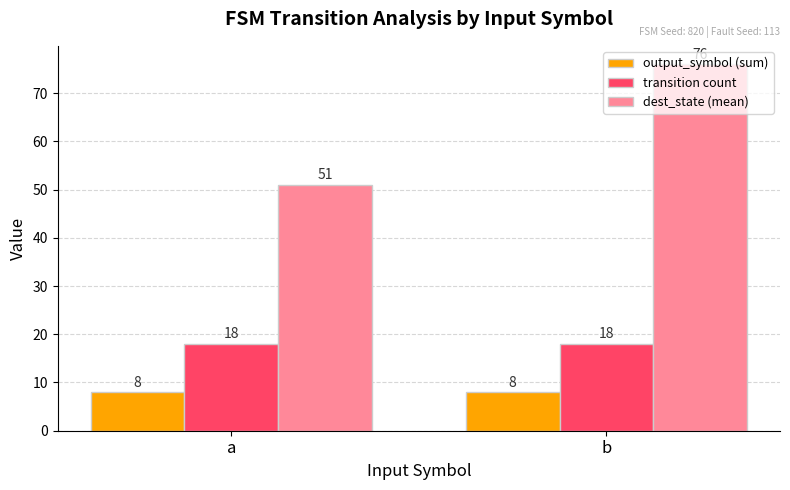

What is the total value across all series at a?

77